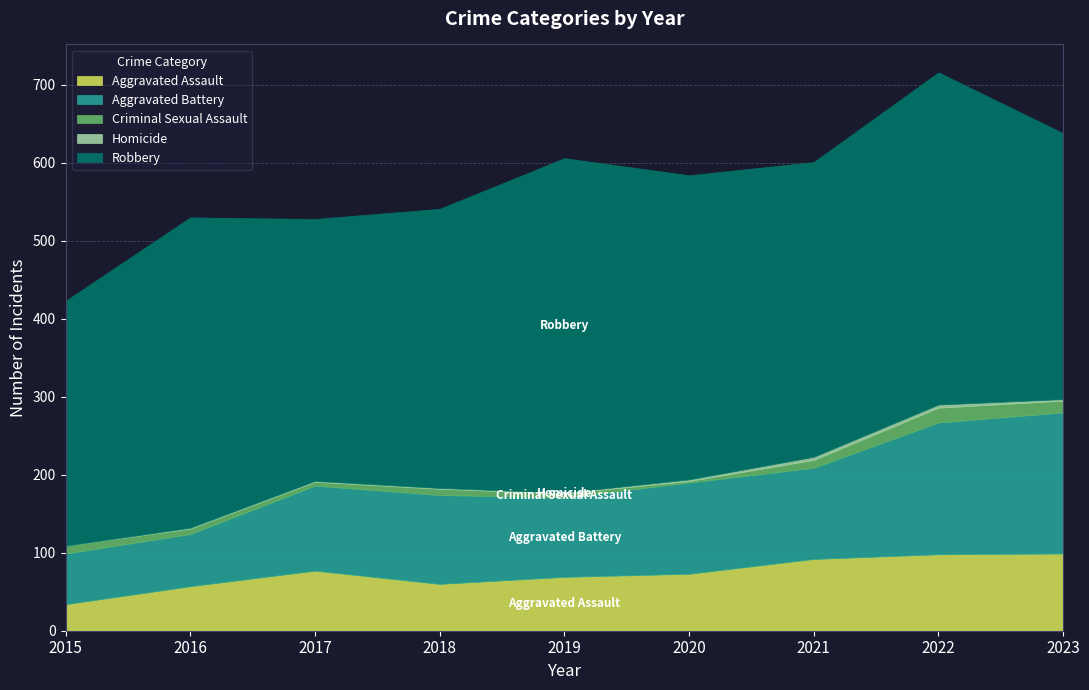

Is the value of Aggravated Battery at 2015 greater than the value of Homicide at 2017?

Yes